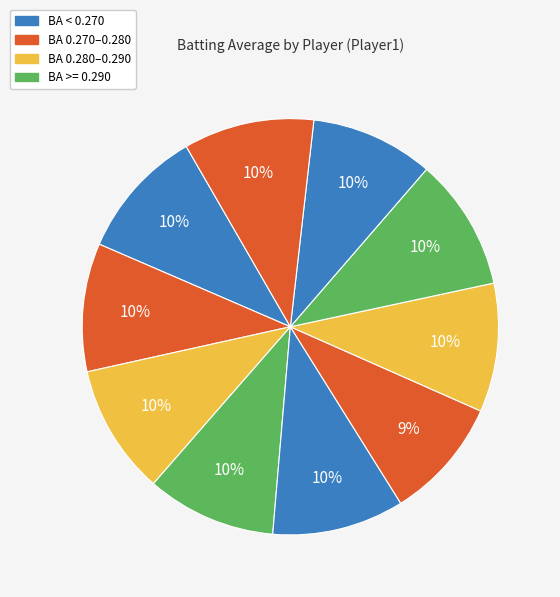

Count the number of slices in the pie.

10